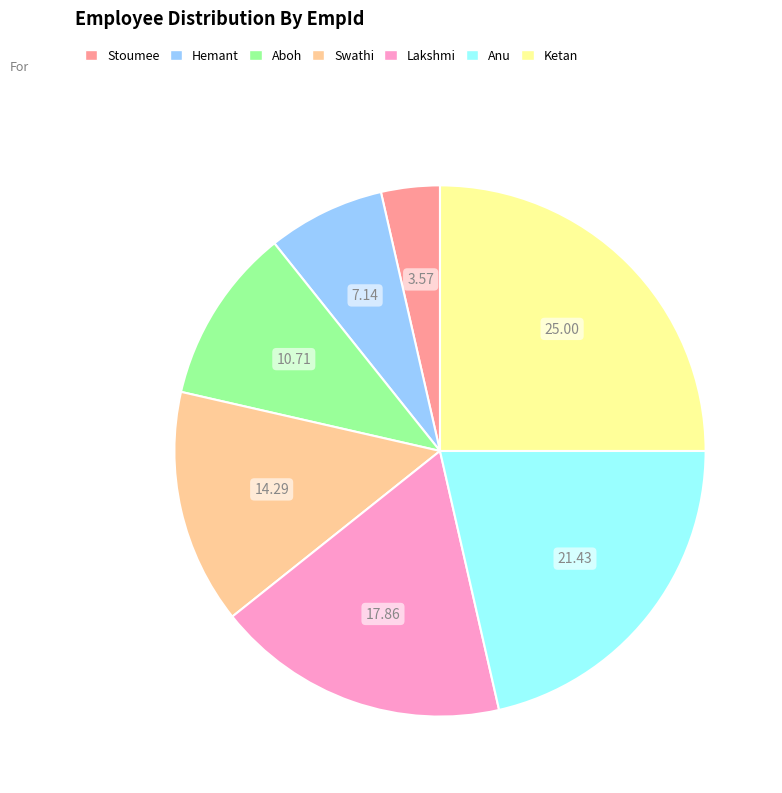

Approximately how many times larger is the value at Ketan compared to Aboh?

2.3